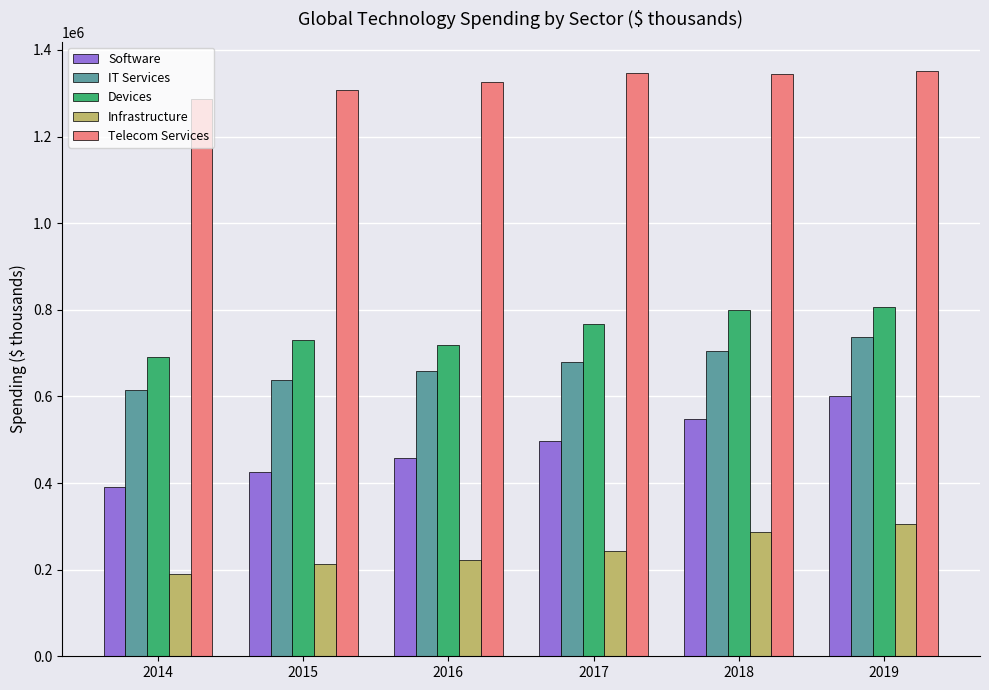

What is the total value across all series at 2018?

3682074.9